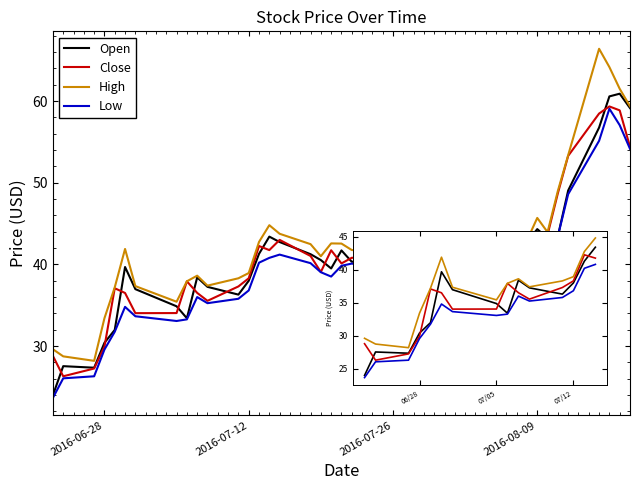

What is the minimum value shown in the chart?

23.7